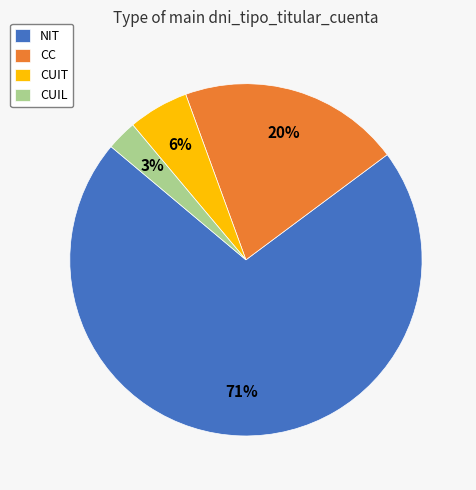

Which has a higher value, CUIL or NIT?

NIT